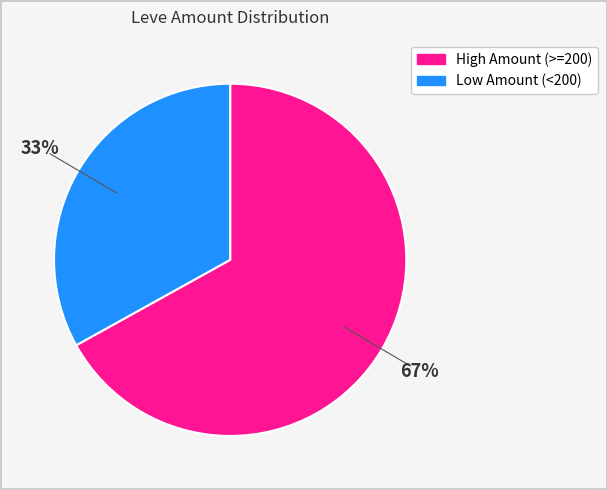

To the nearest percent, what is the difference between the largest and smallest slice percentages?

34%